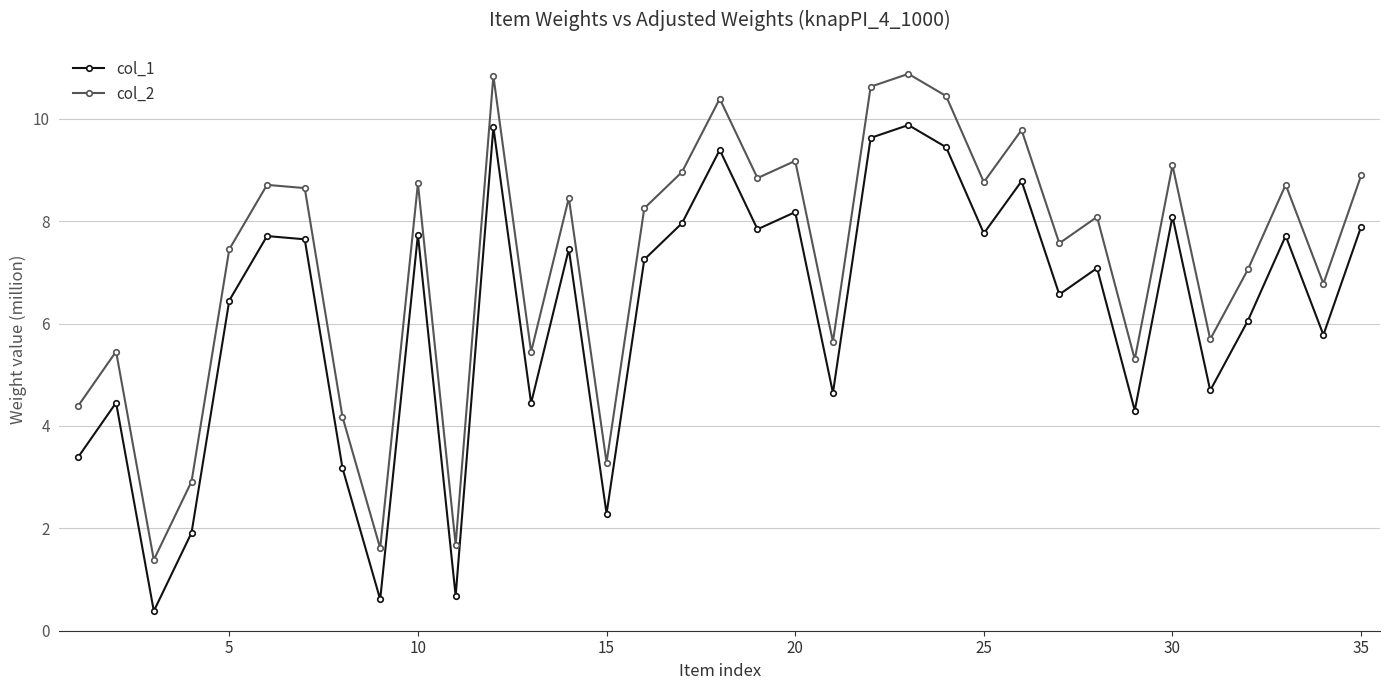

Rank the series by their average value, from highest to lowest.

col_2, col_1